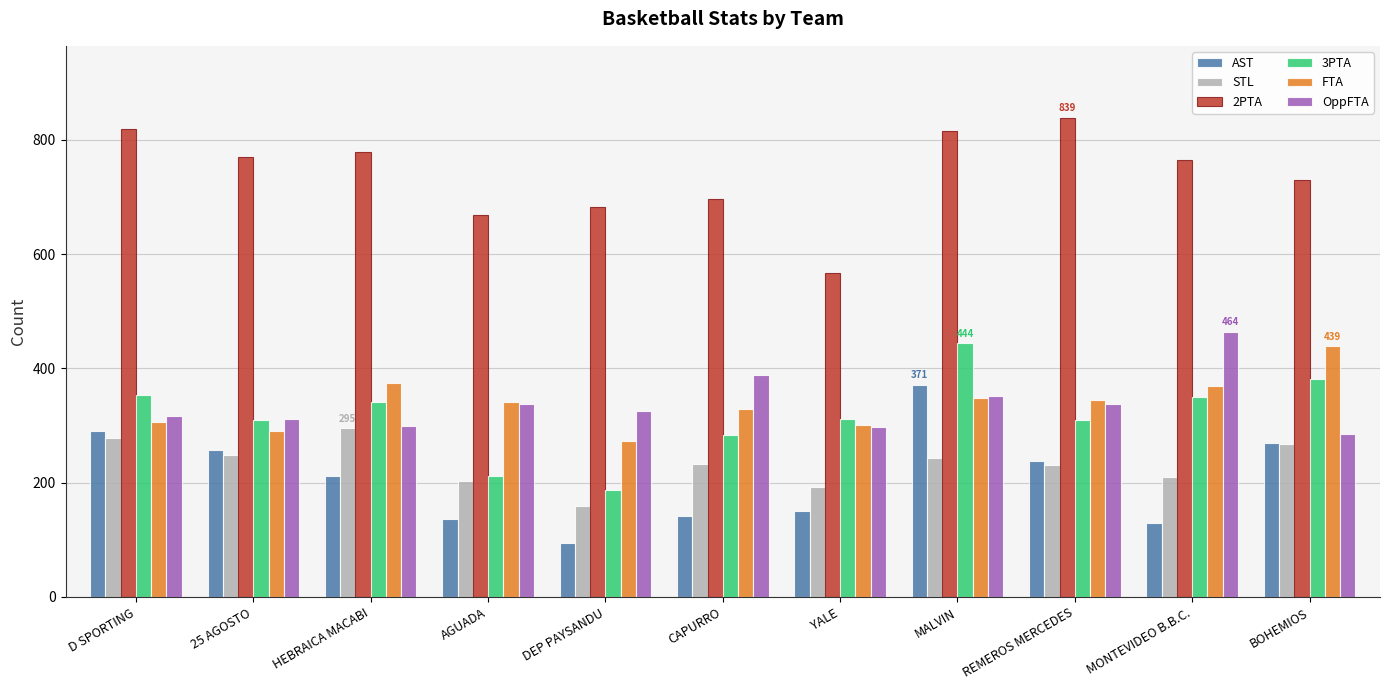

What is the difference between the highest and lowest values at MALVIN?

571